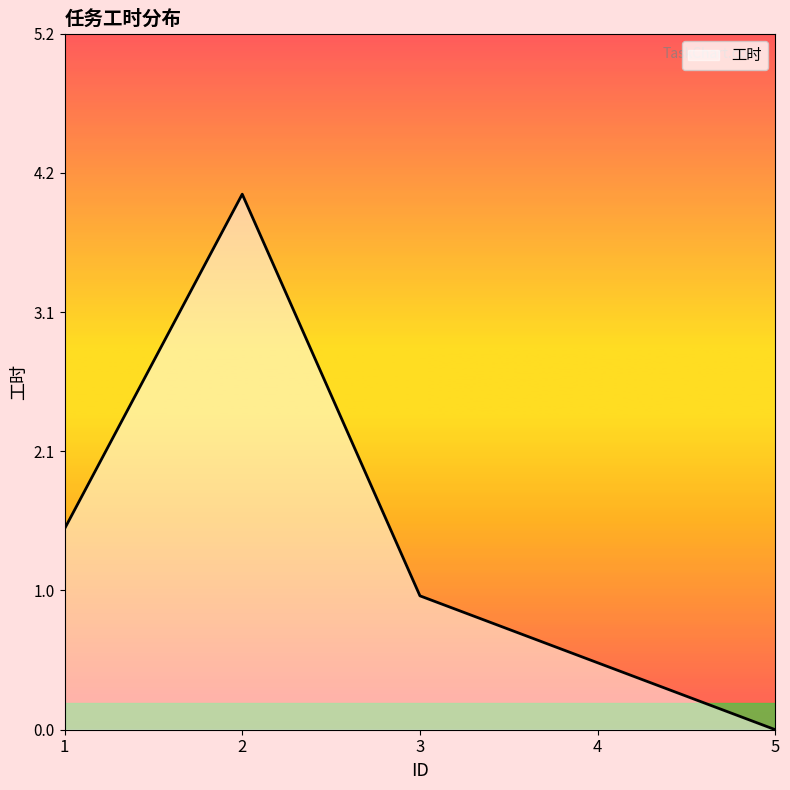

List the labels in order of value, smallest first.

5, 4, 3, 1, 2